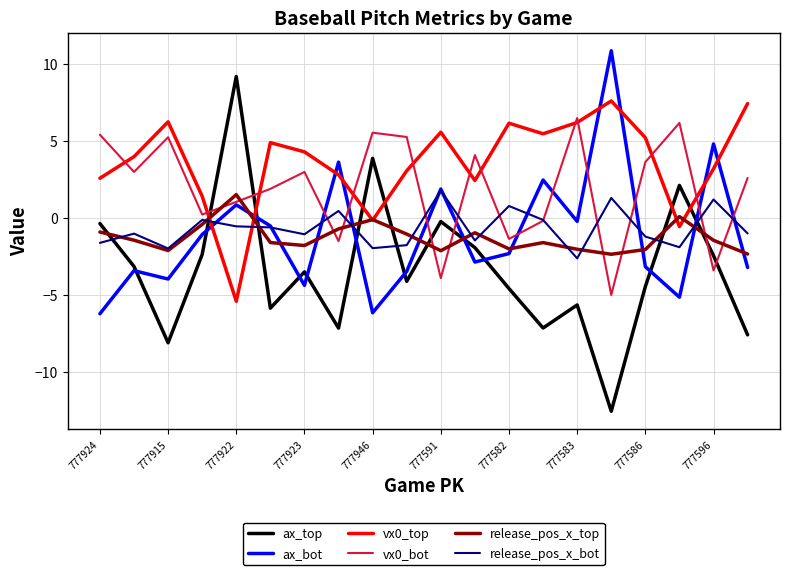

Which series has the widest spread of values?

ax_top